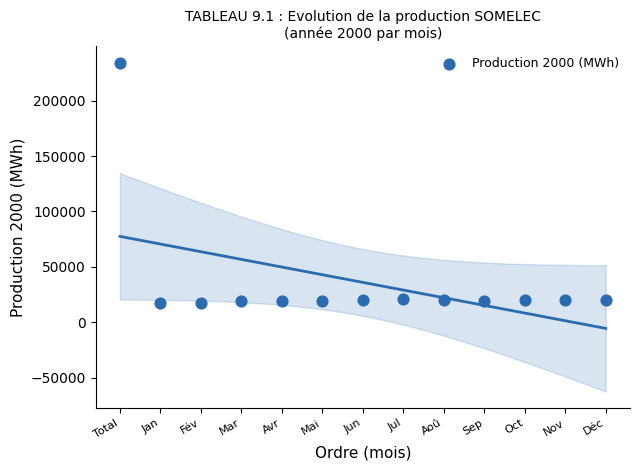

What is the range of X values (max minus min)?

12.0